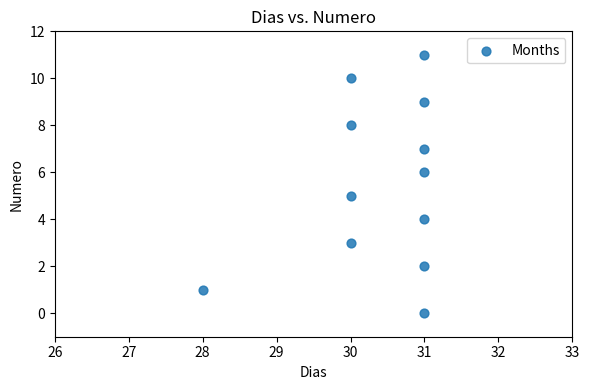

What is the average X value?

30